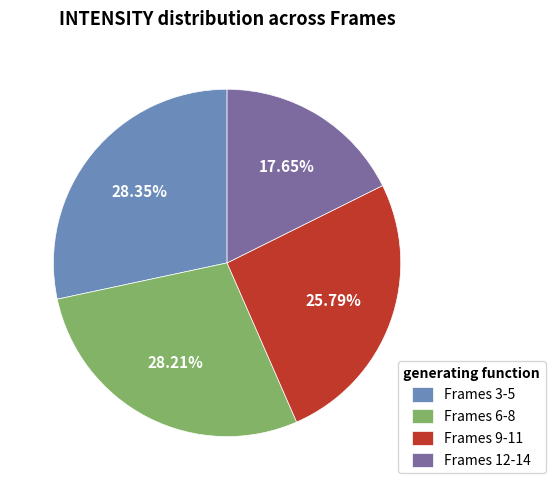

Approximately how many times larger is the value at Frames 9-11 compared to Frames 12-14?

1.5